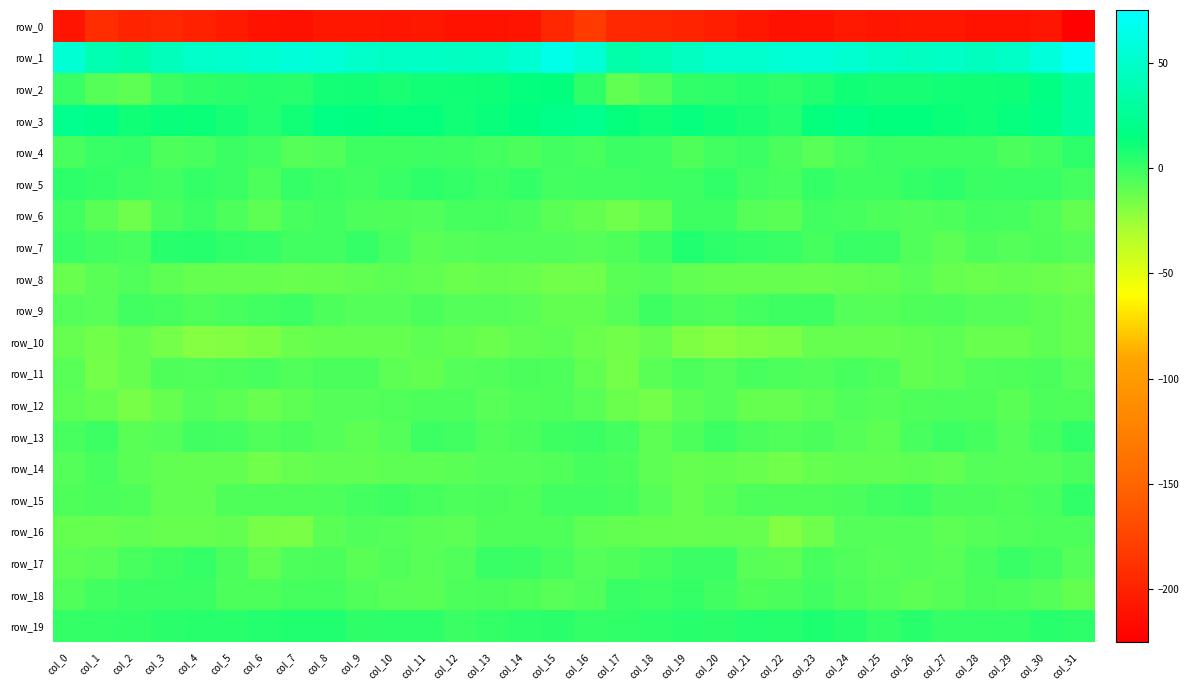

What is the difference between the highest and lowest values at col_17?

228.8